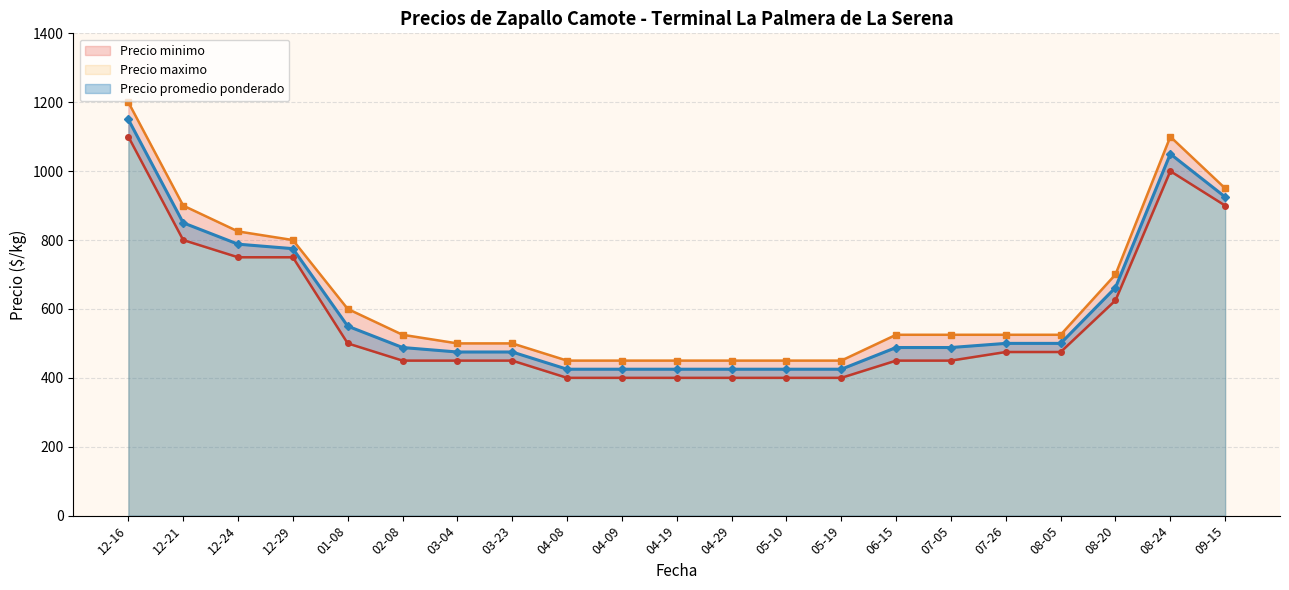

At which label does Precio minimo reach its minimum?

2021-05-19